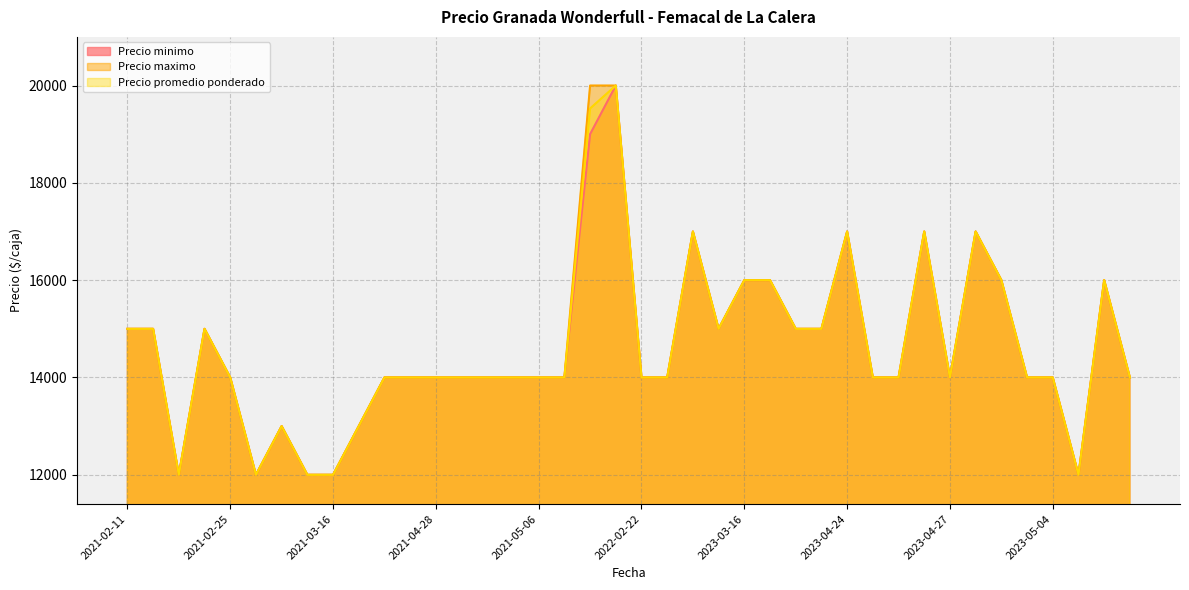

What is the maximum value shown in the chart?

20000